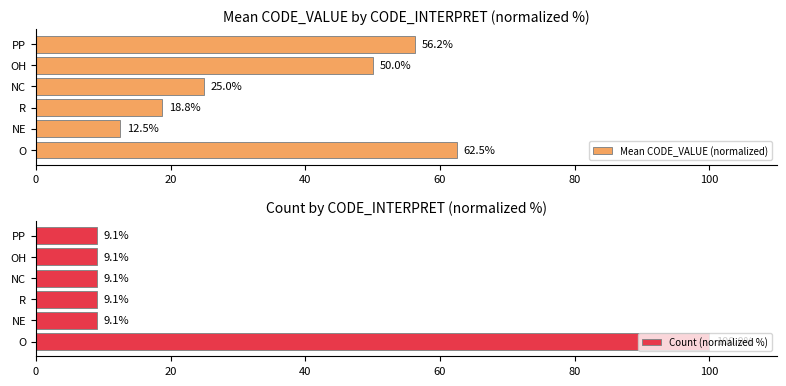

What is the total value across all series at 40?

27.8